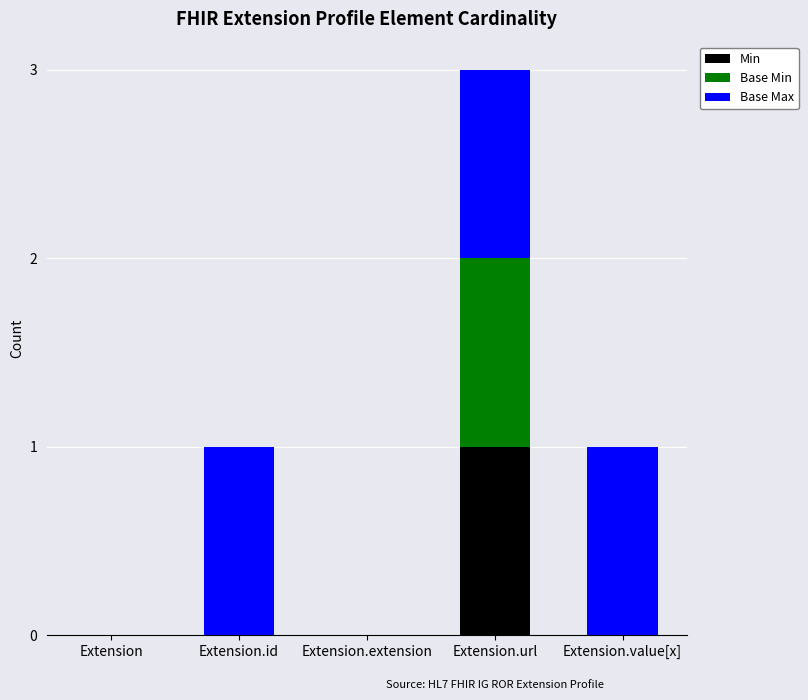

The value of Min at Extension.value[x] is 0. True or false?

True